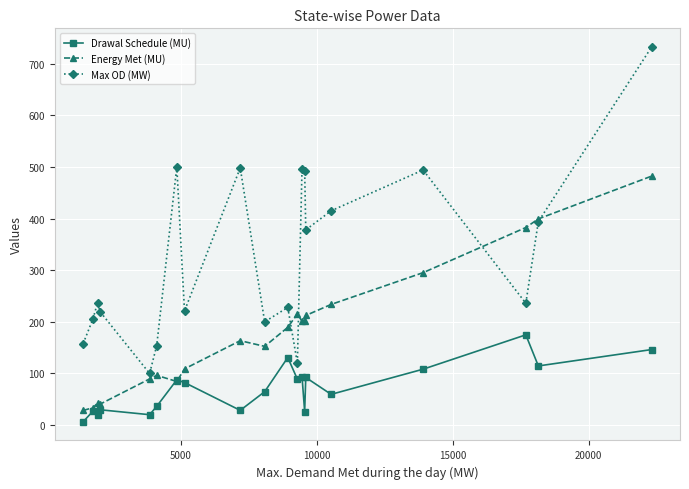

True or false: Max OD (MW) and Drawal Schedule (MU) intersect in this chart.

False